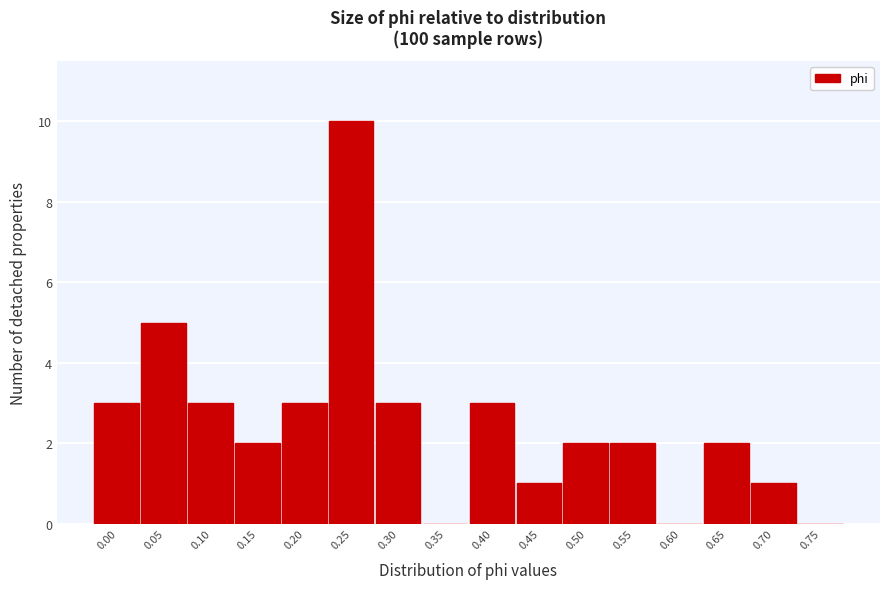

Reading left to right, extract all data points from this chart.

0.00=3	0.05=5	0.10=3	0.15=2	0.20=3	0.25=10	0.30=3	0.35=0	0.40=3	0.45=1	0.50=2	0.55=2	0.60=0	0.65=2	0.70=1	0.75=0